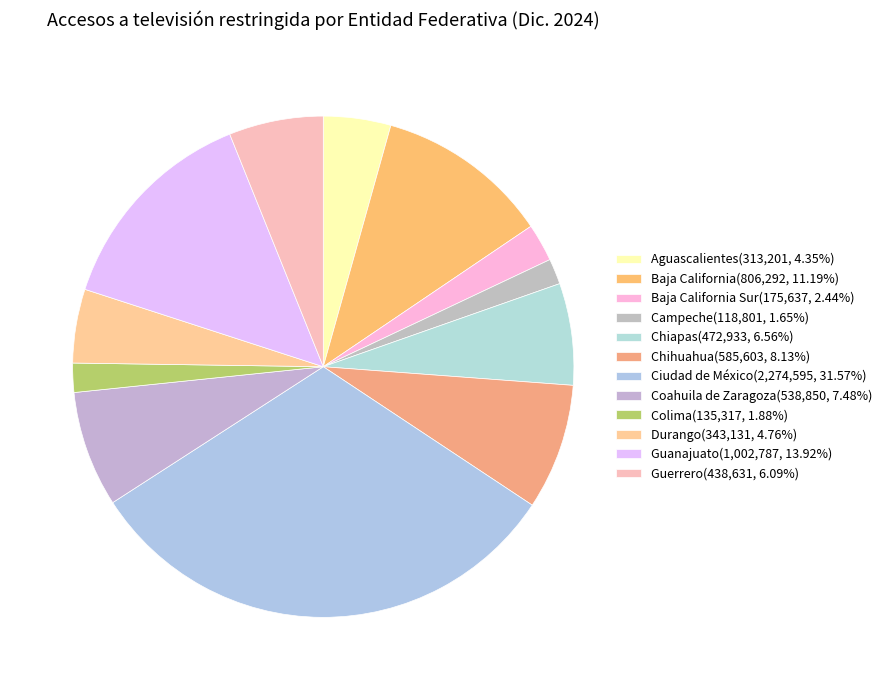

How many slices are in this pie chart?

12